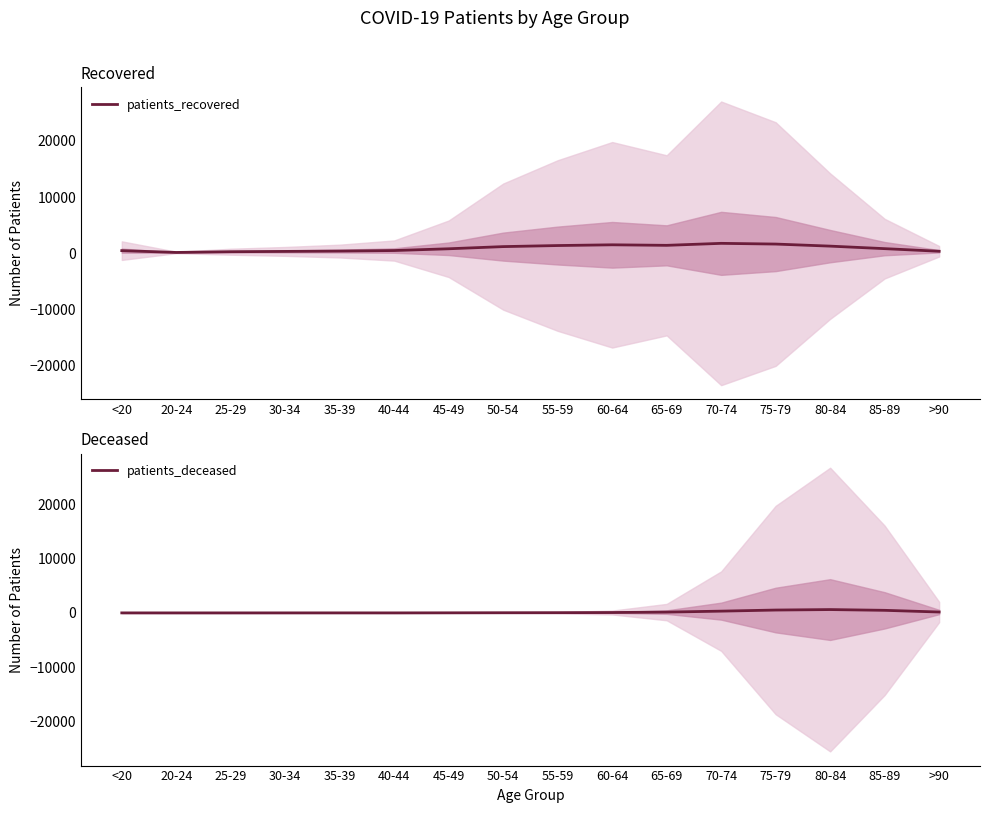

Which category has the highest value across all series?

70-74